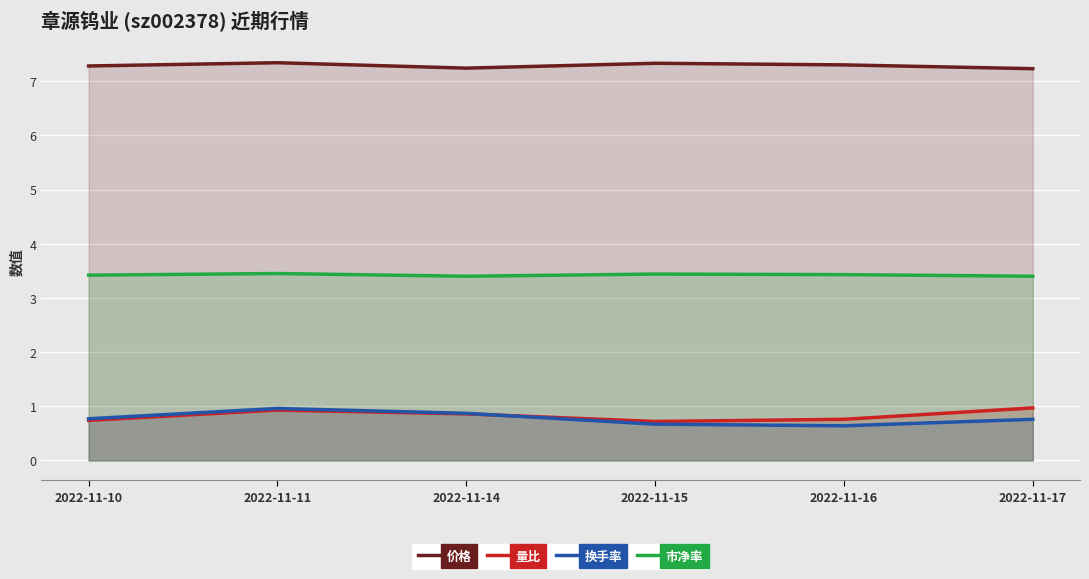

At which category is the sum across all series the highest?

2022-11-11